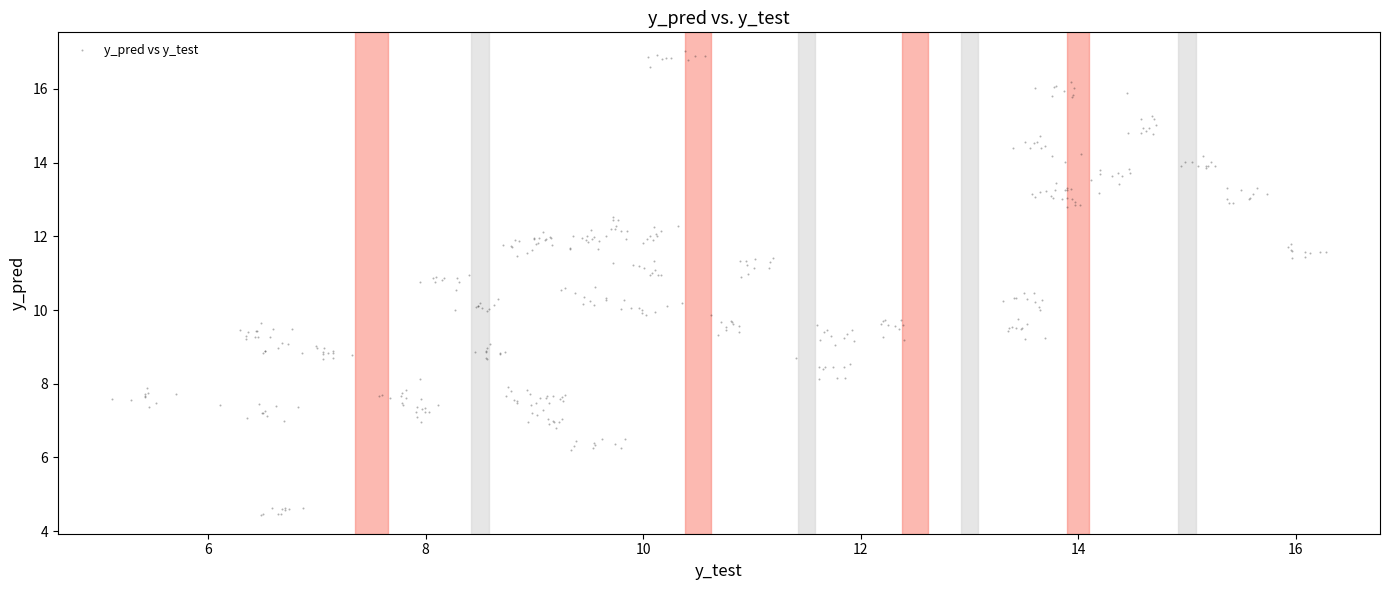

What is the range of X values (max minus min)?

11.2